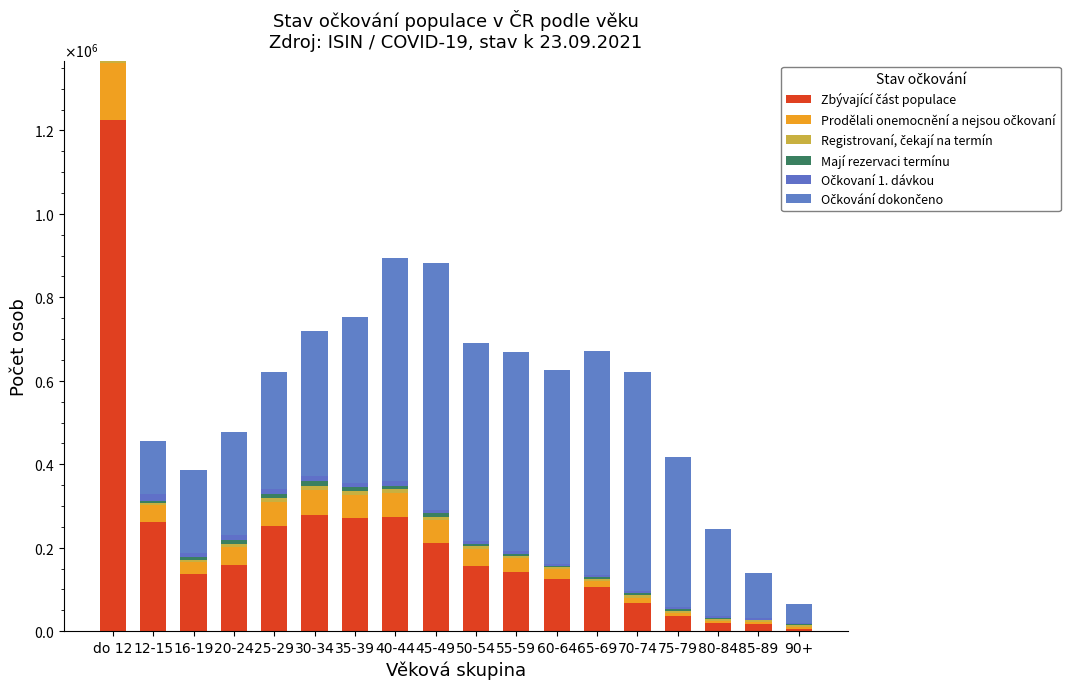

Does the chart contain stacked bars?

Yes